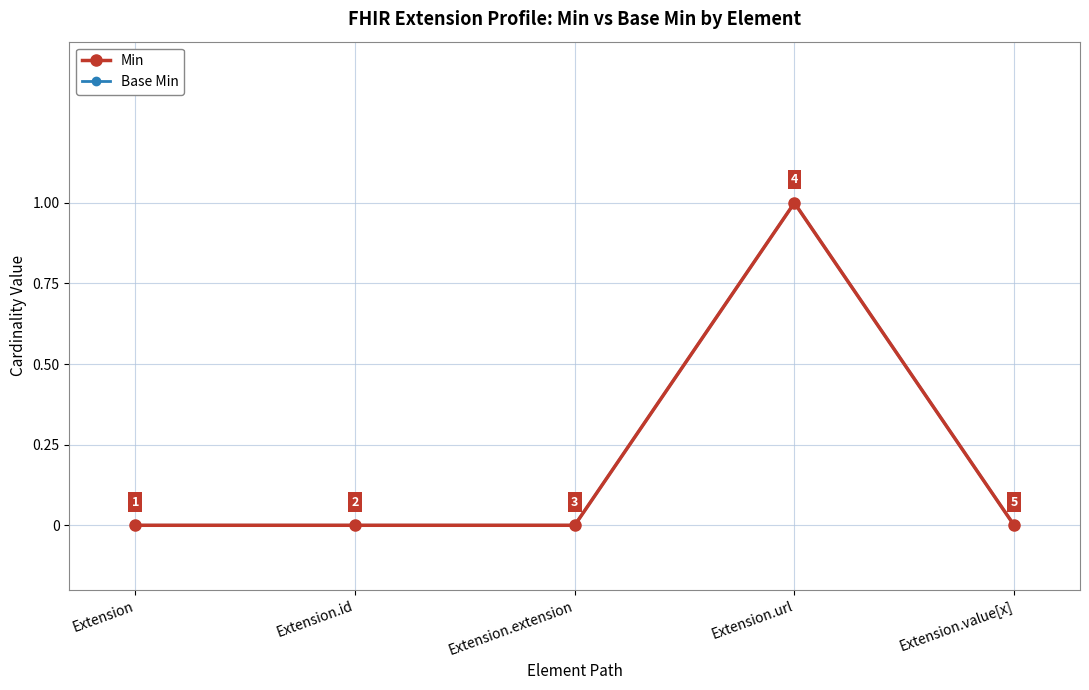

True or false: Base Min and Min intersect in this chart.

False